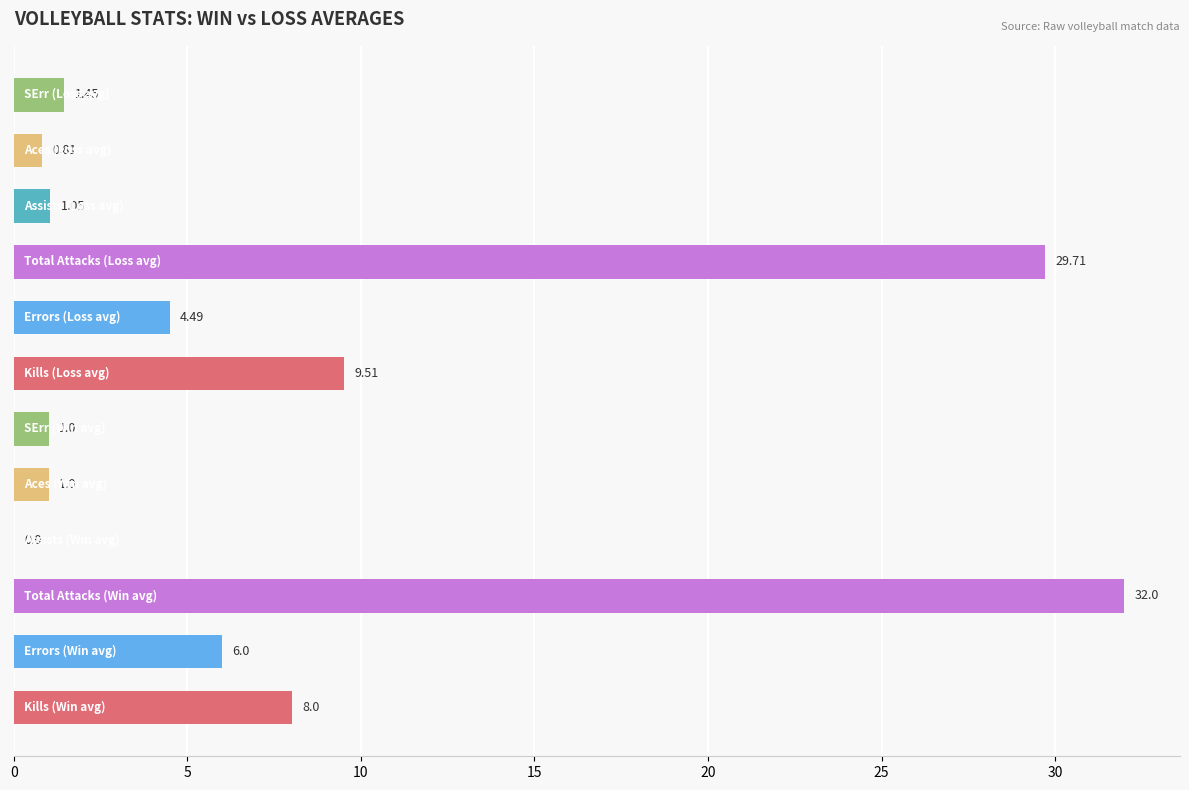

What is the sum of all values?

95.0